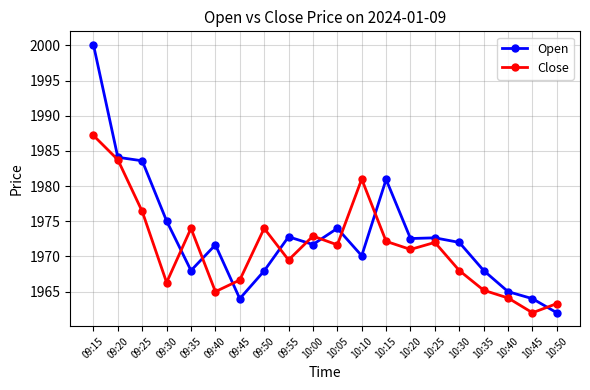

Where is Open nearest to the value 1981?

10:15